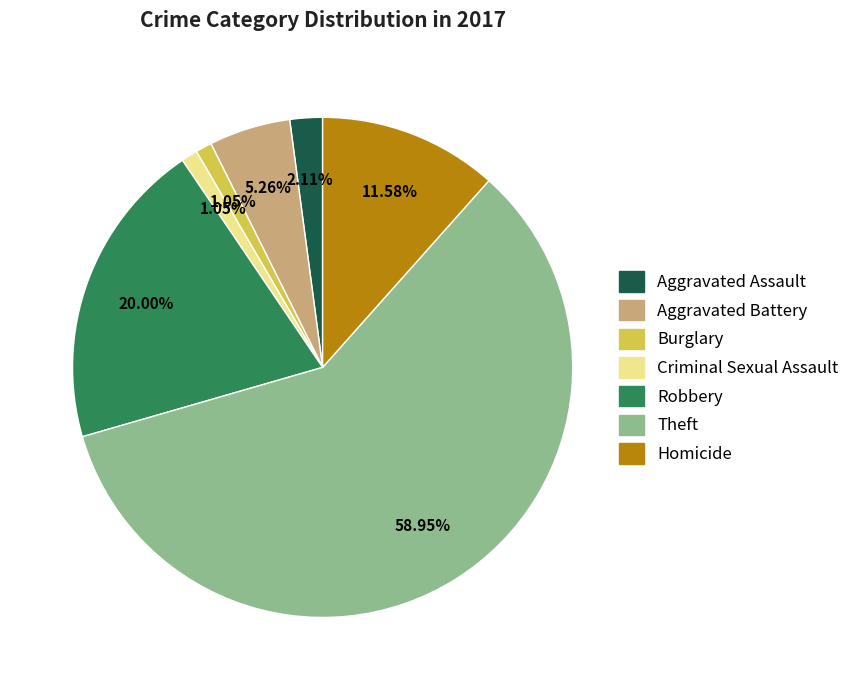

True or false: Burglary accounts for 1% of the total.

True